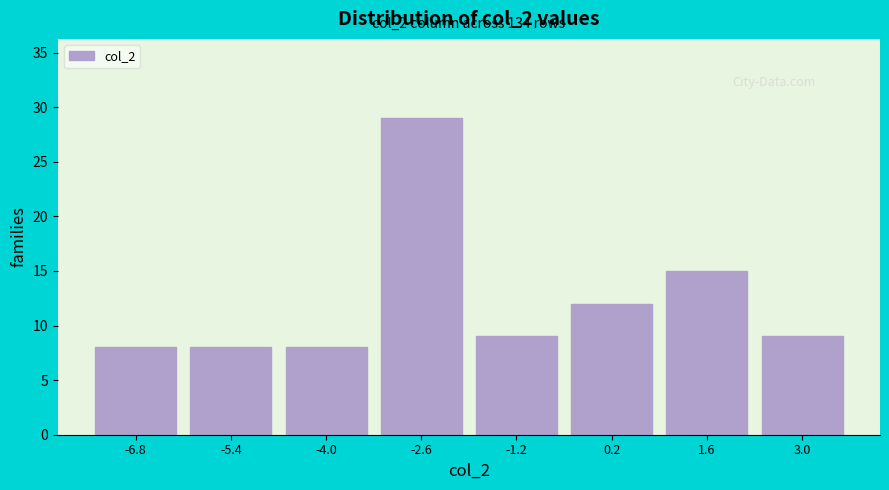

Reading left to right, list all the values displayed in this chart.

8	8	8	29	9	12	15	9